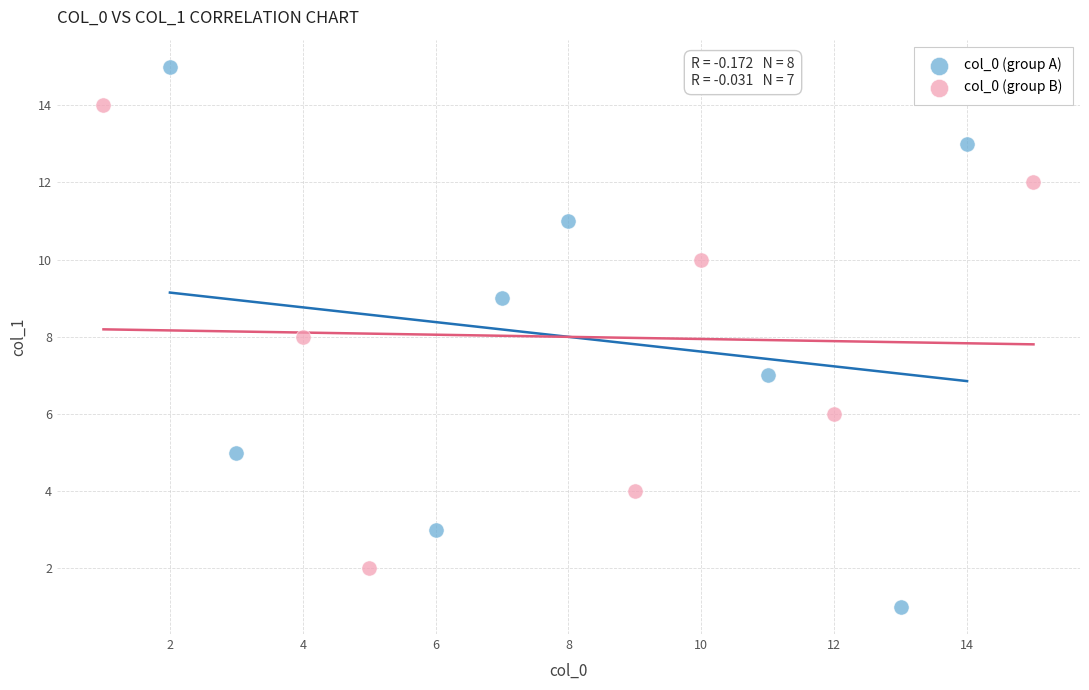

Which series has the widest spread of Y values?

col_0 (group A)